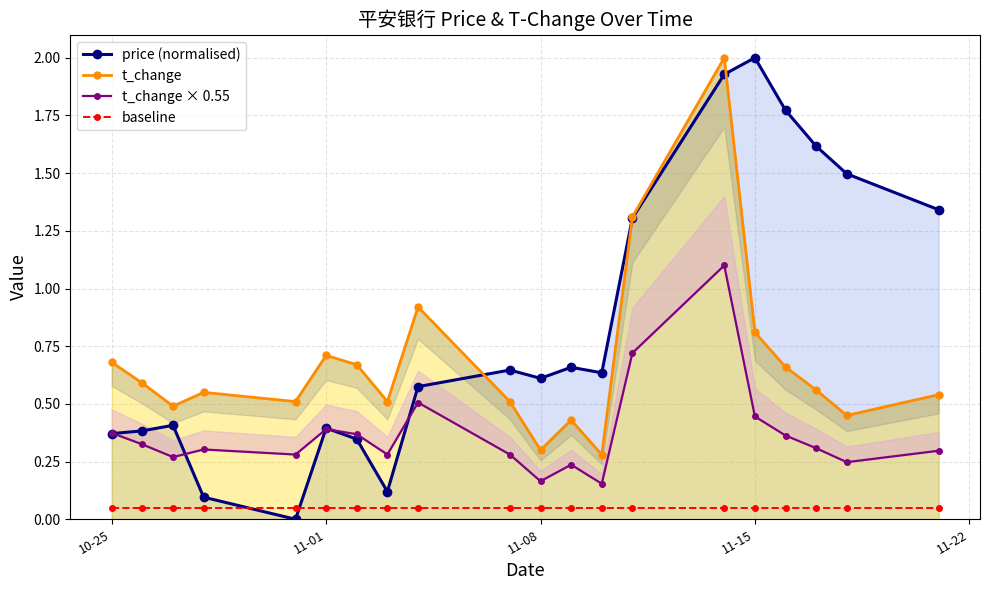

At how many categories does at least one series exceed 1?

7